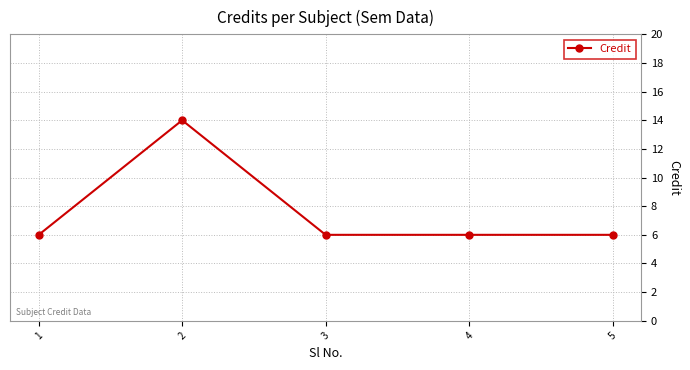

What is the sum of the values at 2 and 4?

20